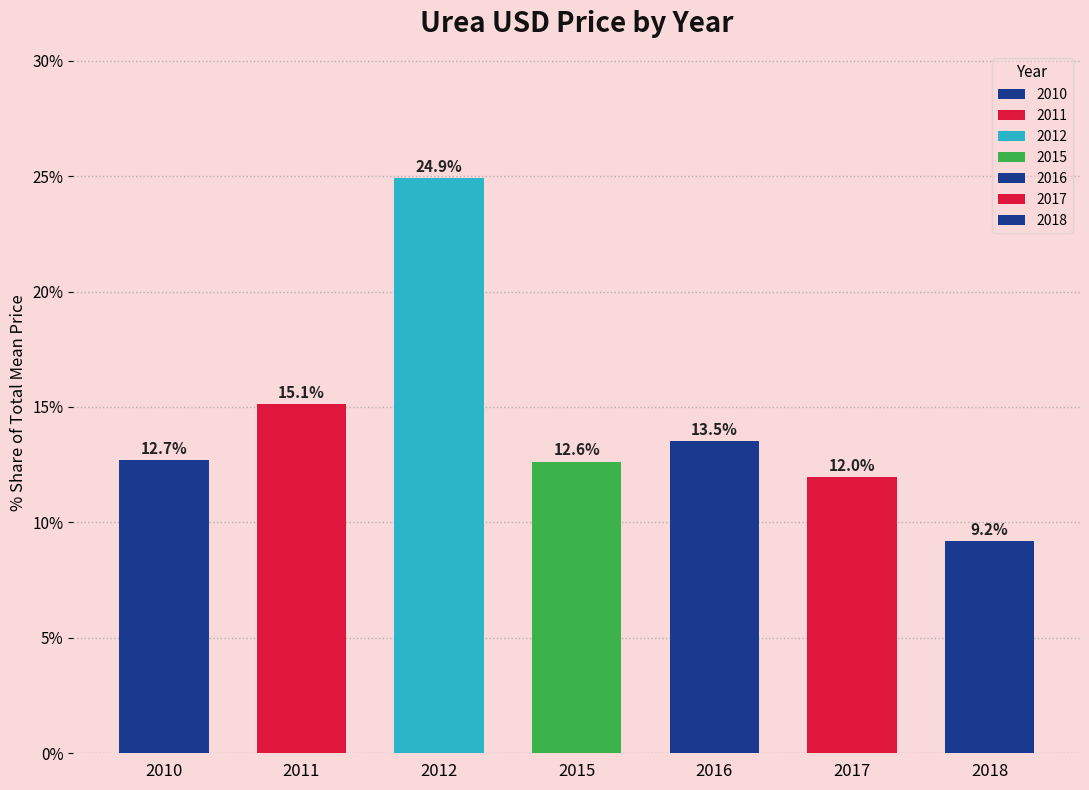

How many distinct data groups are displayed?

1